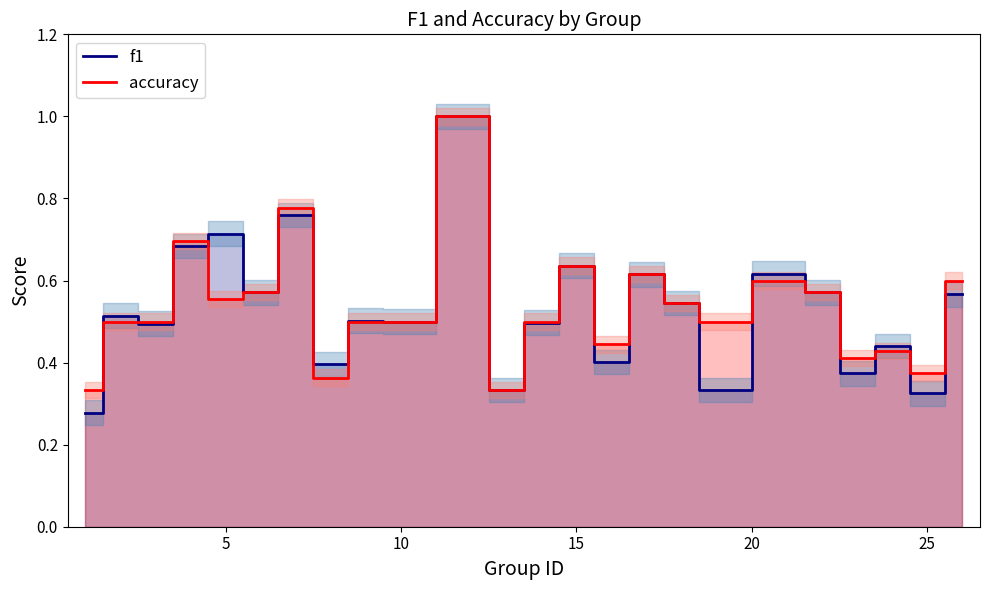

Does the chart have visible grid lines?

No